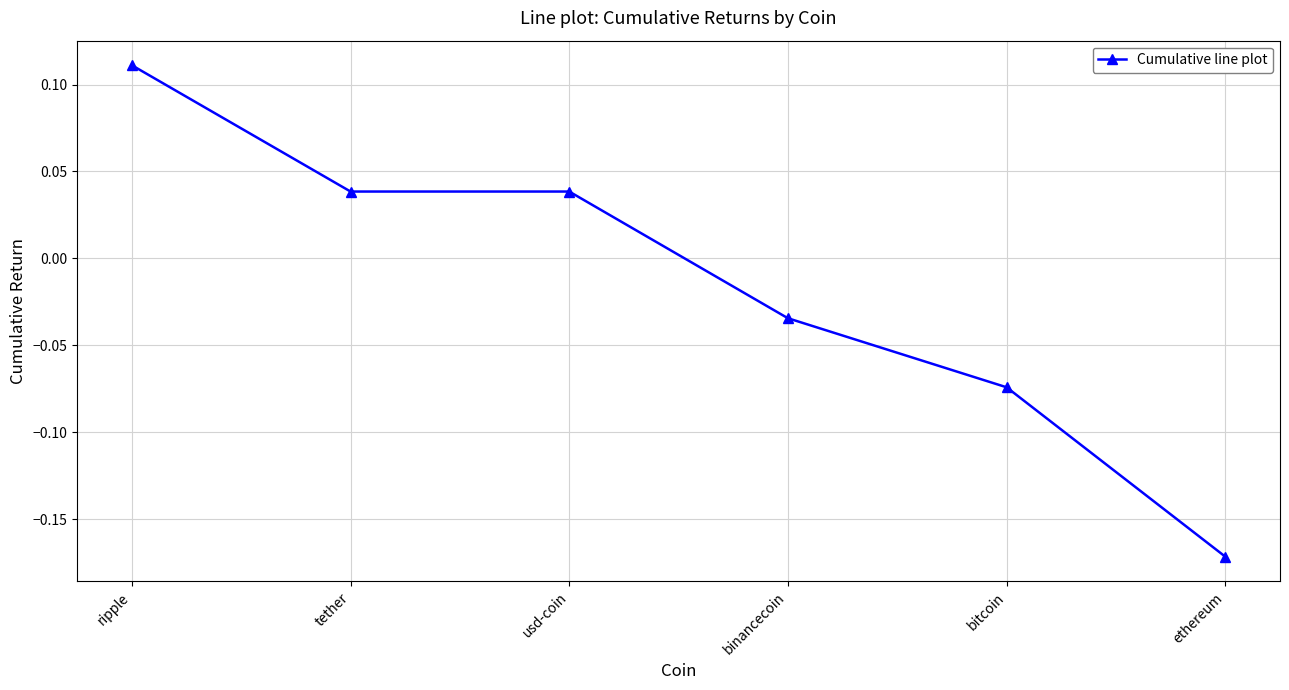

Count the values in the range 0 to 1.

3